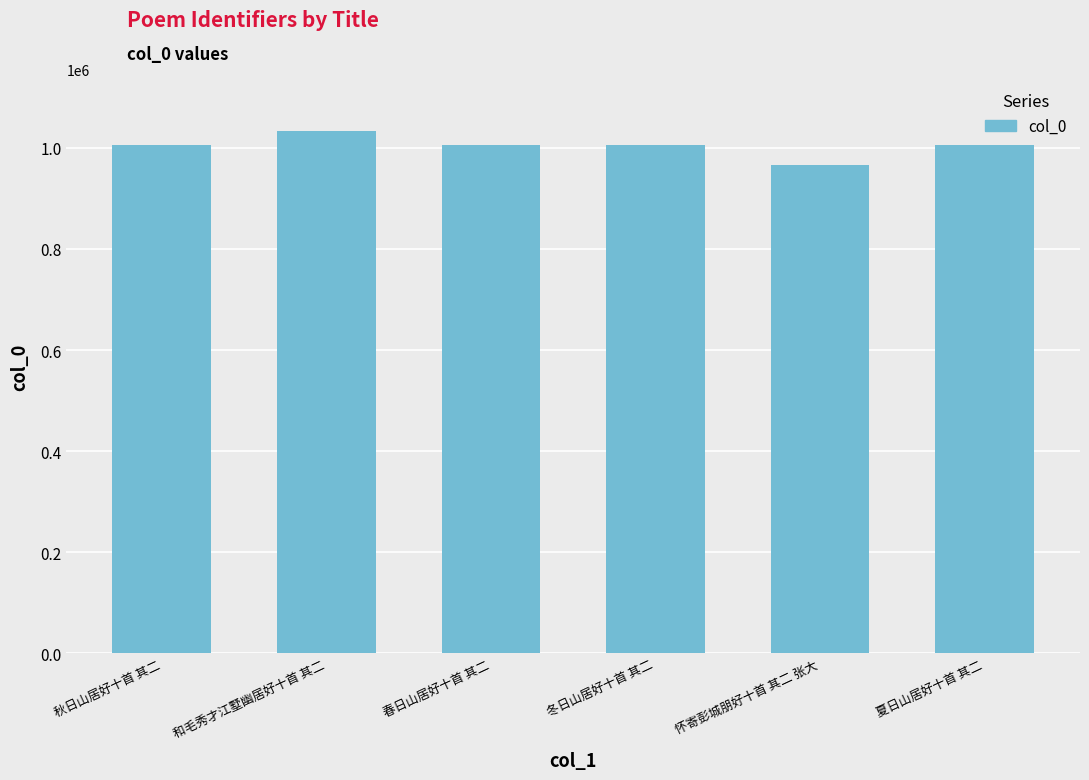

What is the smallest value displayed?

966595